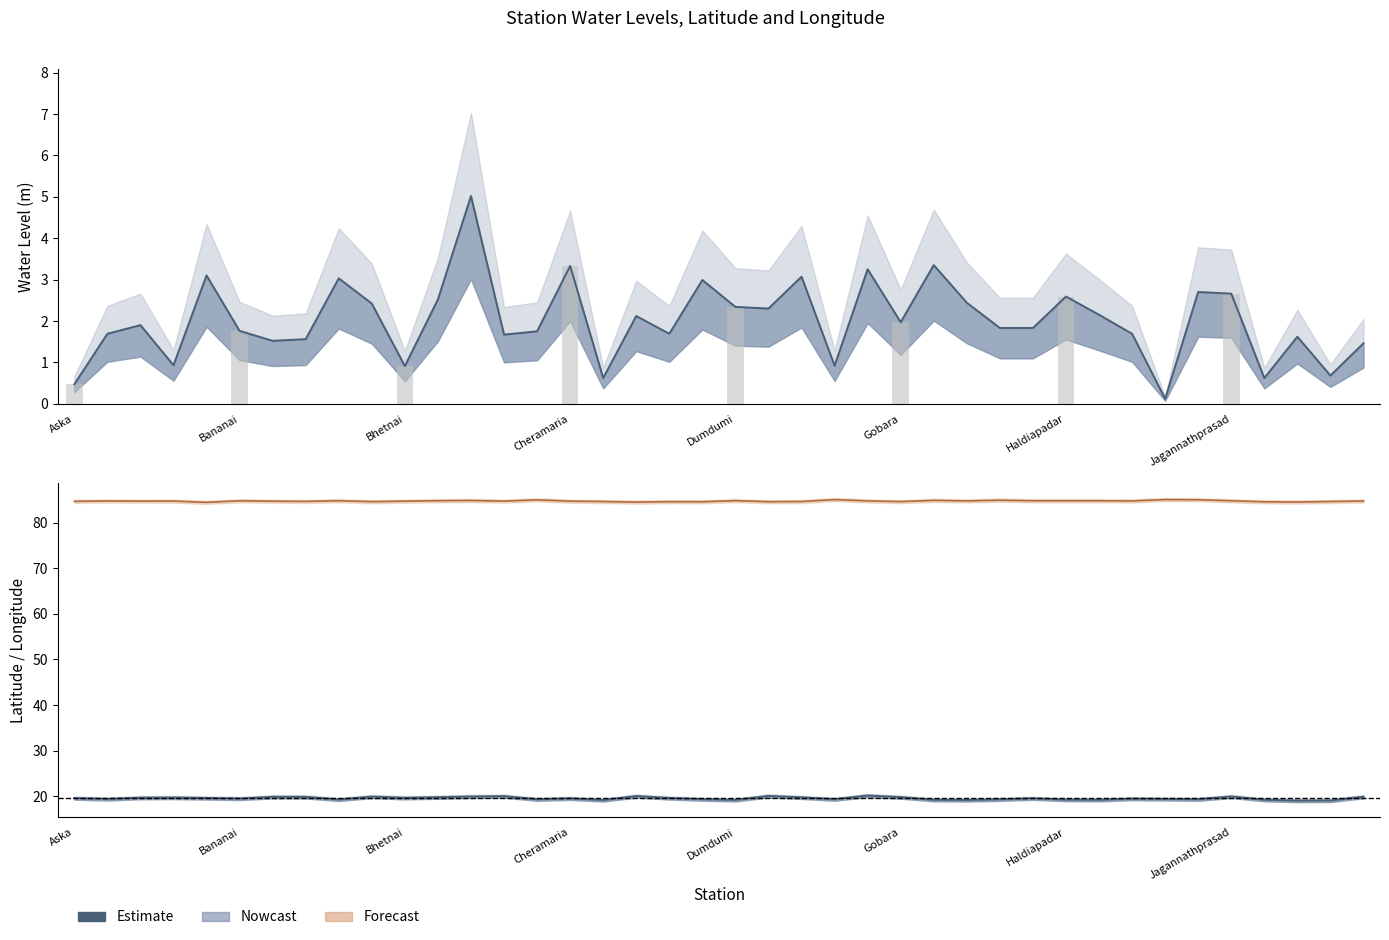

The value of long at 38 is 45.9. True or false?

False